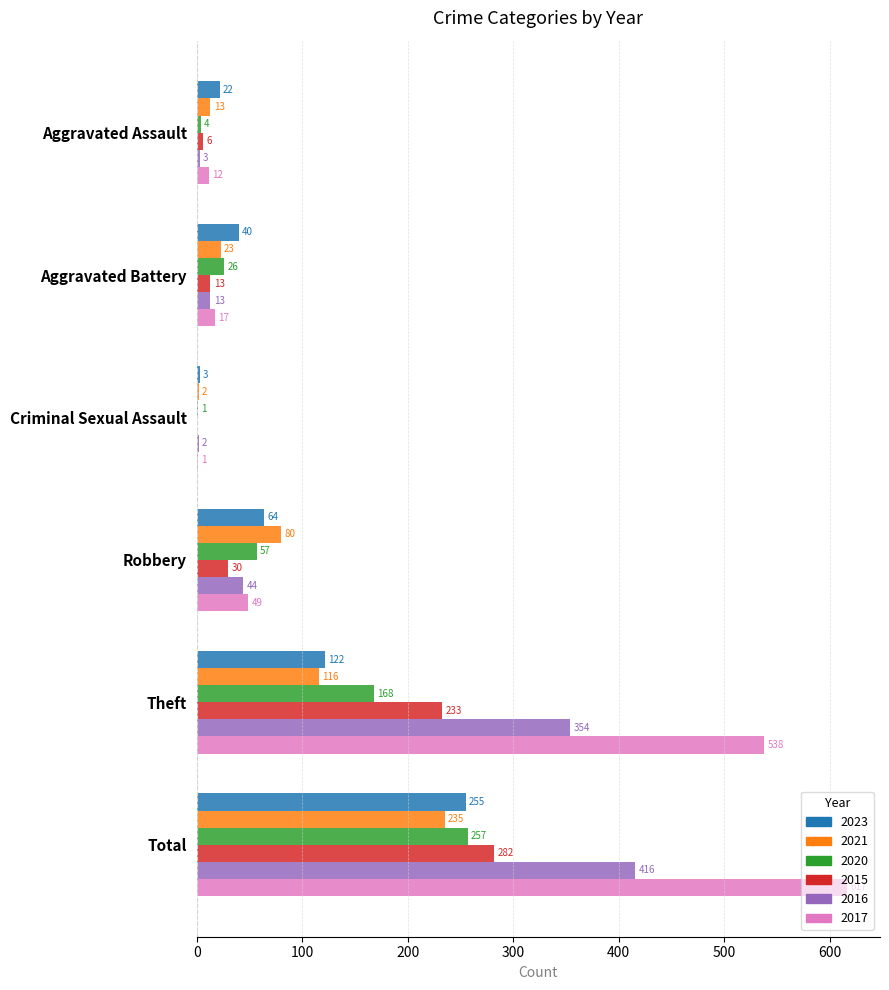

Which series changed the most between Aggravated Assault and Theft?

2017